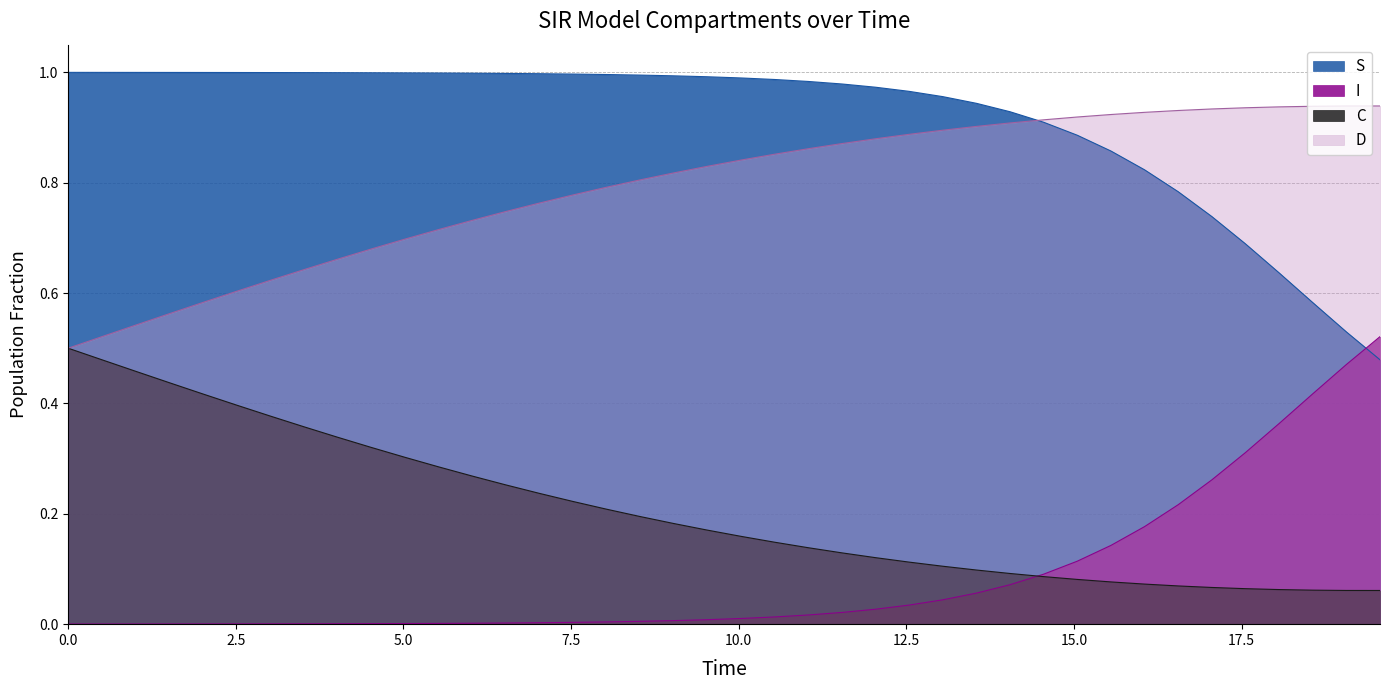

Which series has the largest range (max minus min)?

S